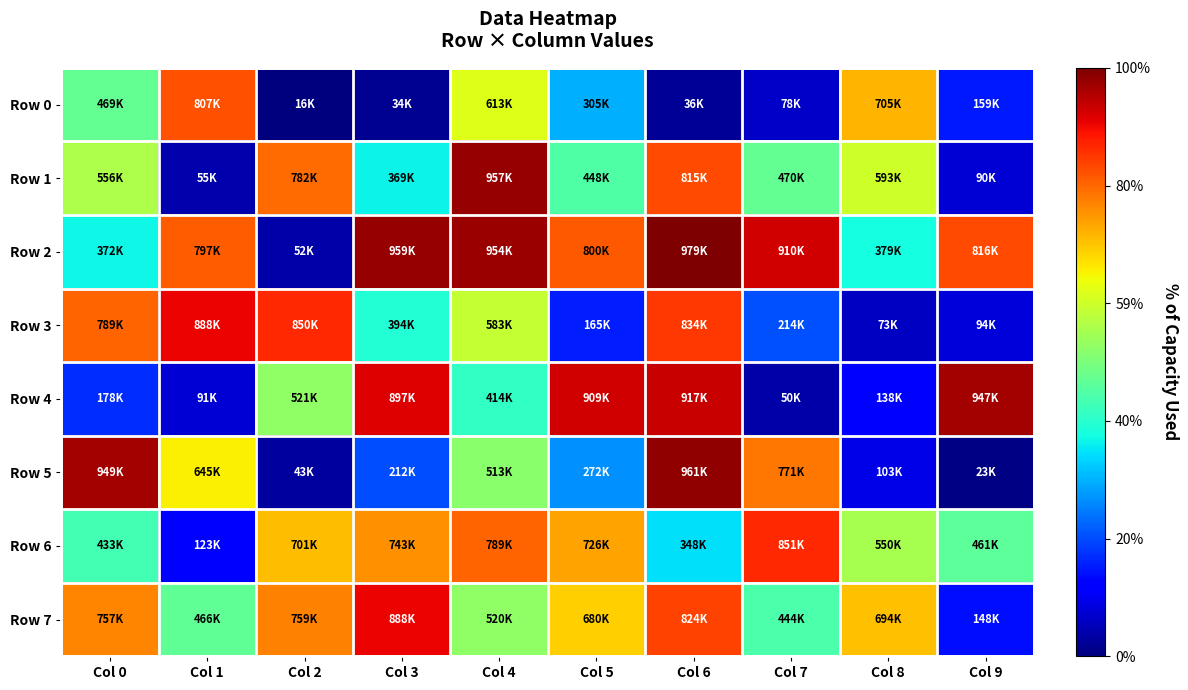

What is the smallest value displayed?

16461